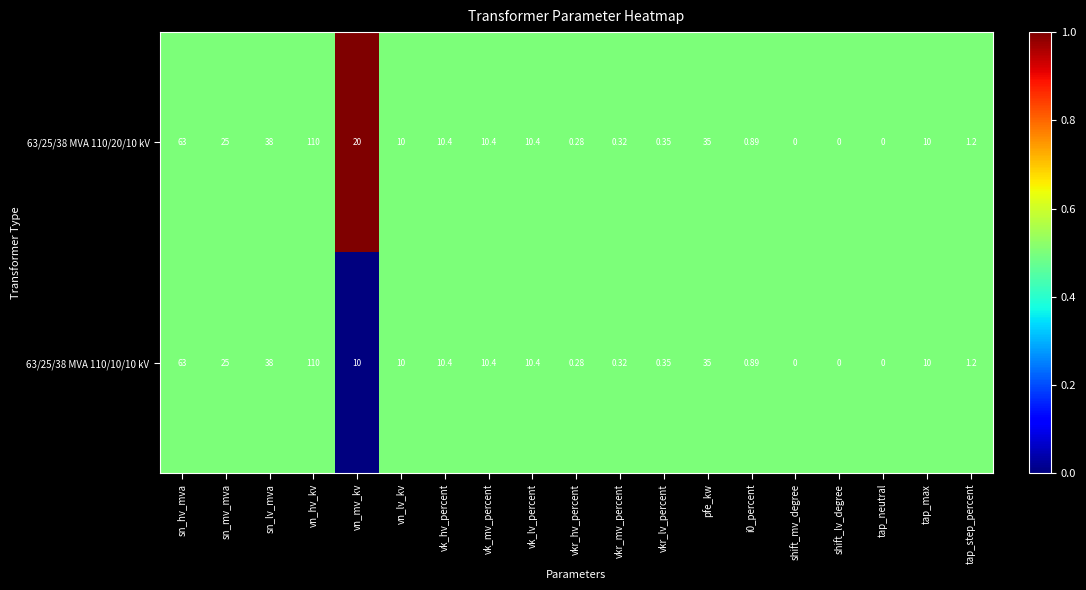

Where is 63/25/38 MVA 110/20/10 kV nearest to the value 55?

sn_hv_mva